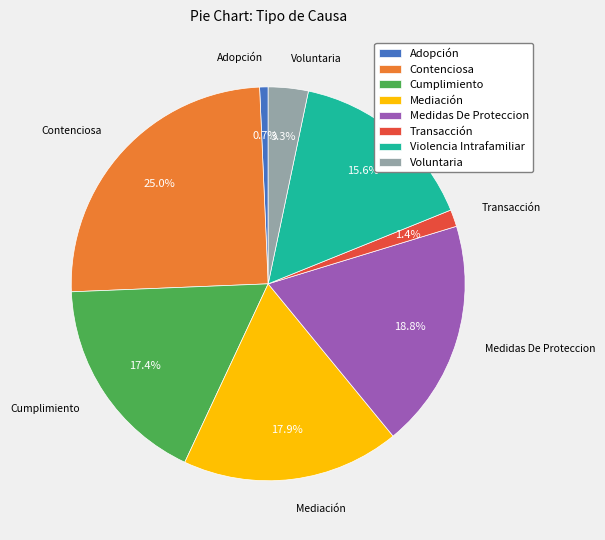

What is the ratio of the value at Transacción to the value at Adopción?

2.0